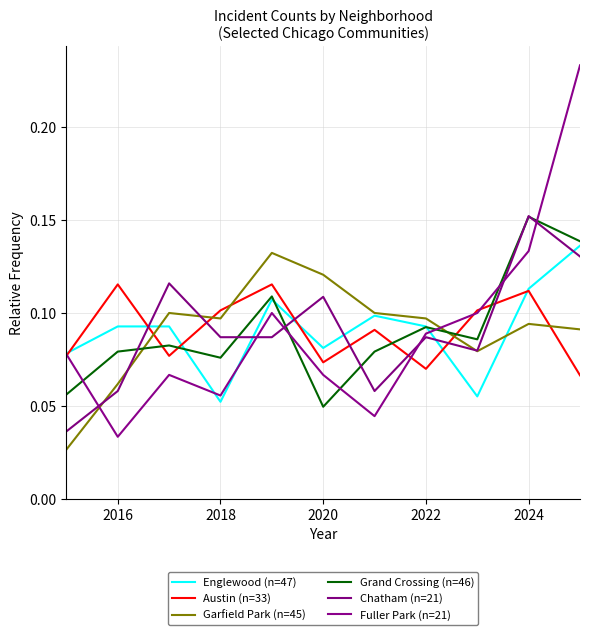

Reading right to left, list all the values displayed in this chart.

Englewood (n=47): 0.1	0.1	0.1	0.1	0.1	0.1	0.1	0.1	0.1	0.1	0.1
Austin (n=33): 0.1	0.1	0.1	0.1	0.1	0.1	0.1	0.1	0.1	0.1	0.1
Garfield Park (n=45): 0.1	0.1	0.1	0.1	0.1	0.1	0.1	0.1	0.1	0.1	0.0
Grand Crossing (n=46): 0.1	0.2	0.1	0.1	0.1	0.0	0.1	0.1	0.1	0.1	0.1
Chatham (n=21): 0.1	0.2	0.1	0.1	0.1	0.1	0.1	0.1	0.1	0.1	0.0
Fuller Park (n=21): 0.2	0.1	0.1	0.1	0.0	0.1	0.1	0.1	0.1	0.0	0.1